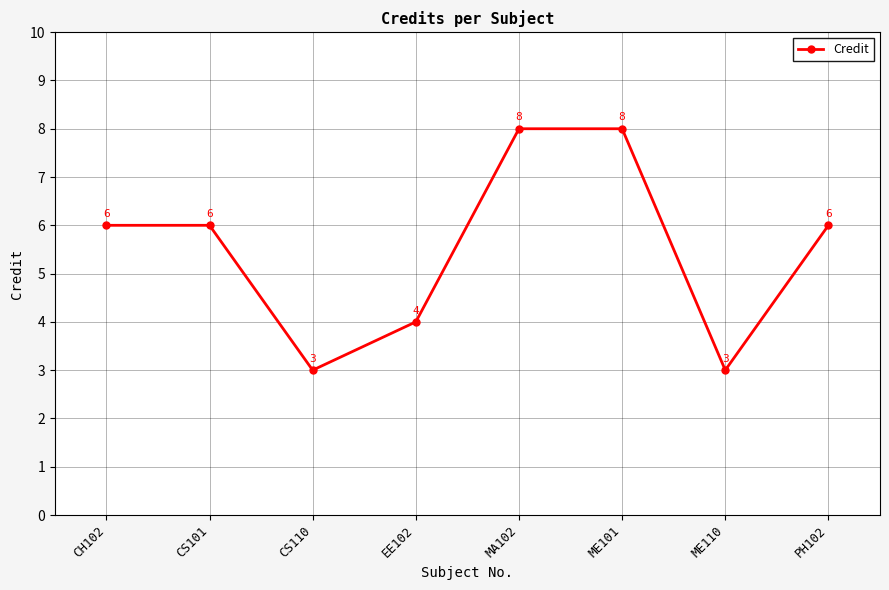

Count the values in the range 4 to 8.

6